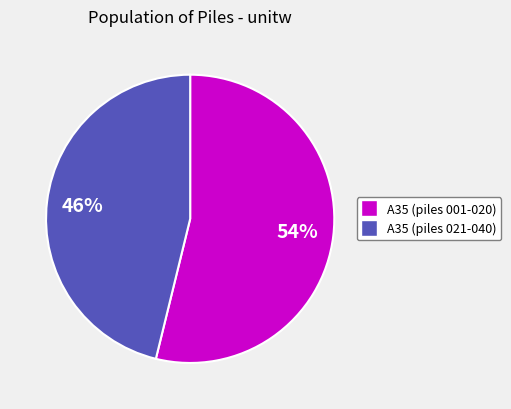

To the nearest percent, what is the average slice percentage?

50%